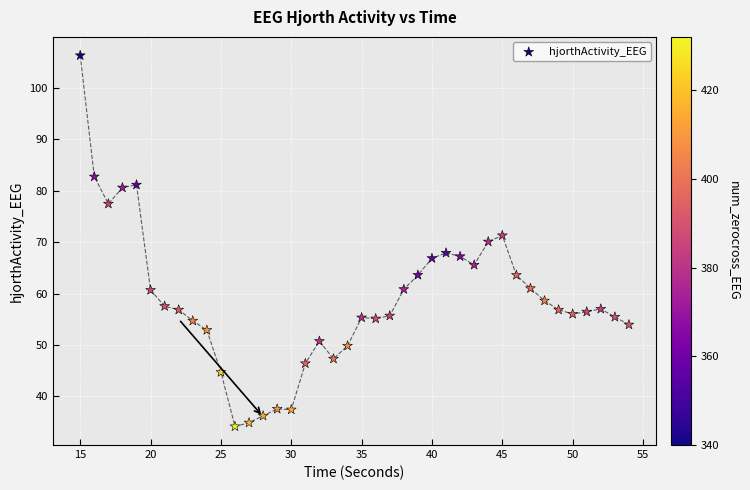

What is the range of Y values (max minus min)?

72.2